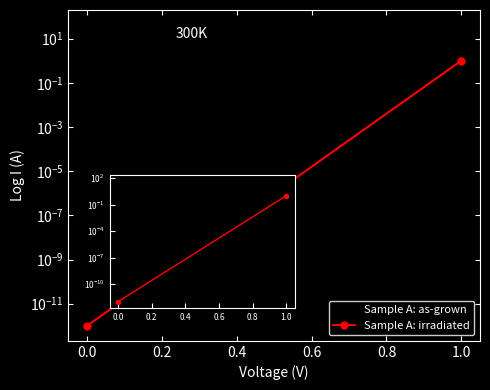

What is the value of the Sample A: as-grown point at the 2nd from the left?

24.0